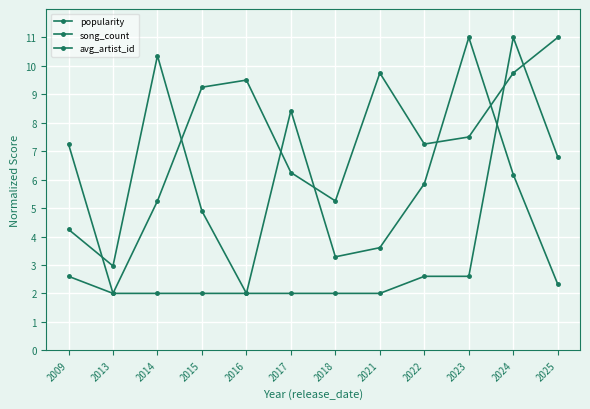

The song_count series shows 6.8 at 2025. True or false?

True